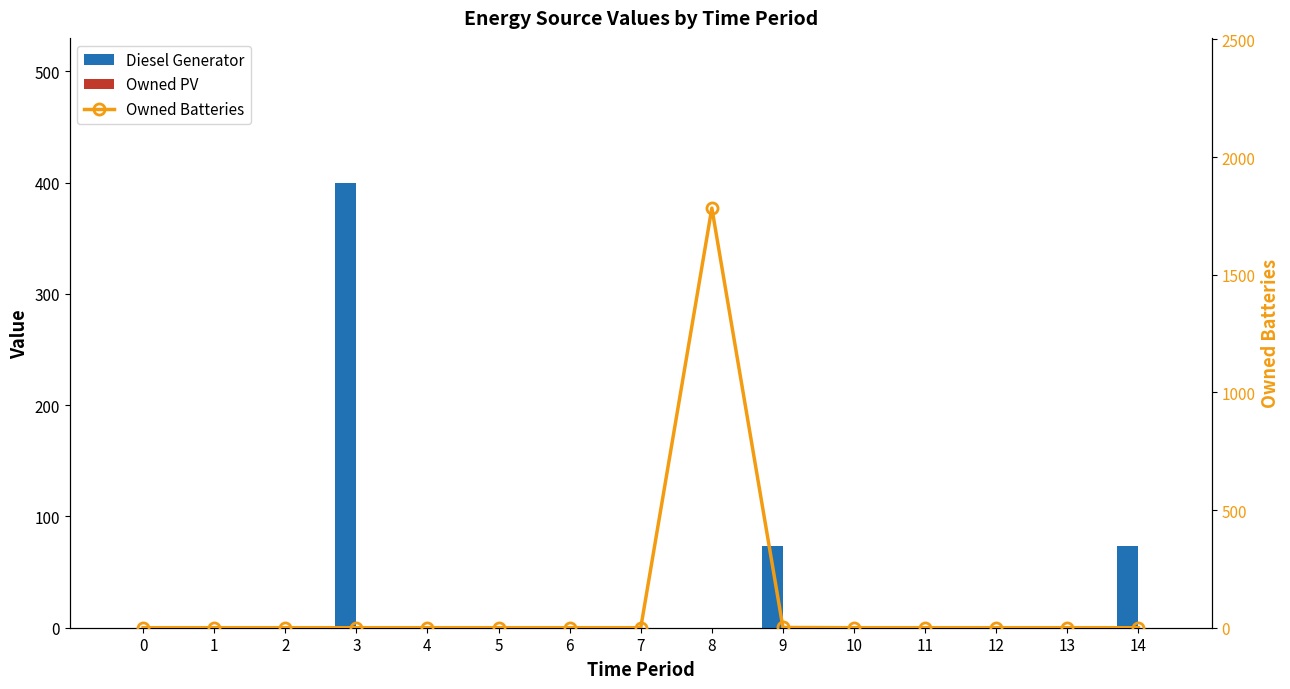

What are all the series names shown in the legend?

Diesel Generator, Owned PV, Owned Batteries